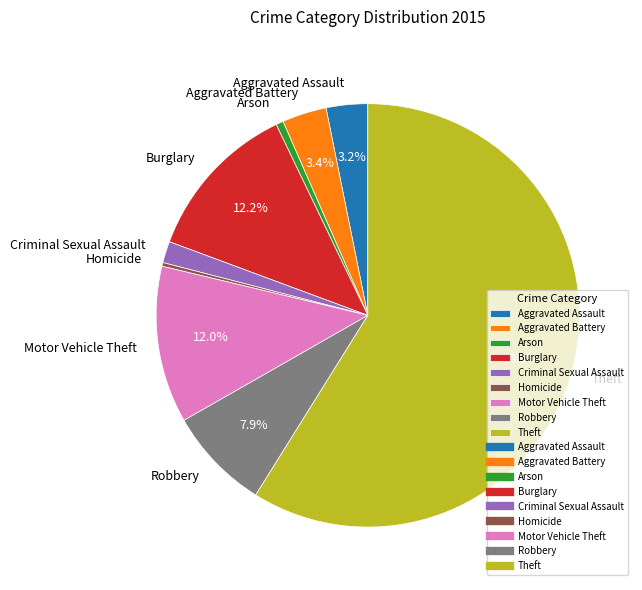

True or false: Robbery accounts for 8% of the total.

True